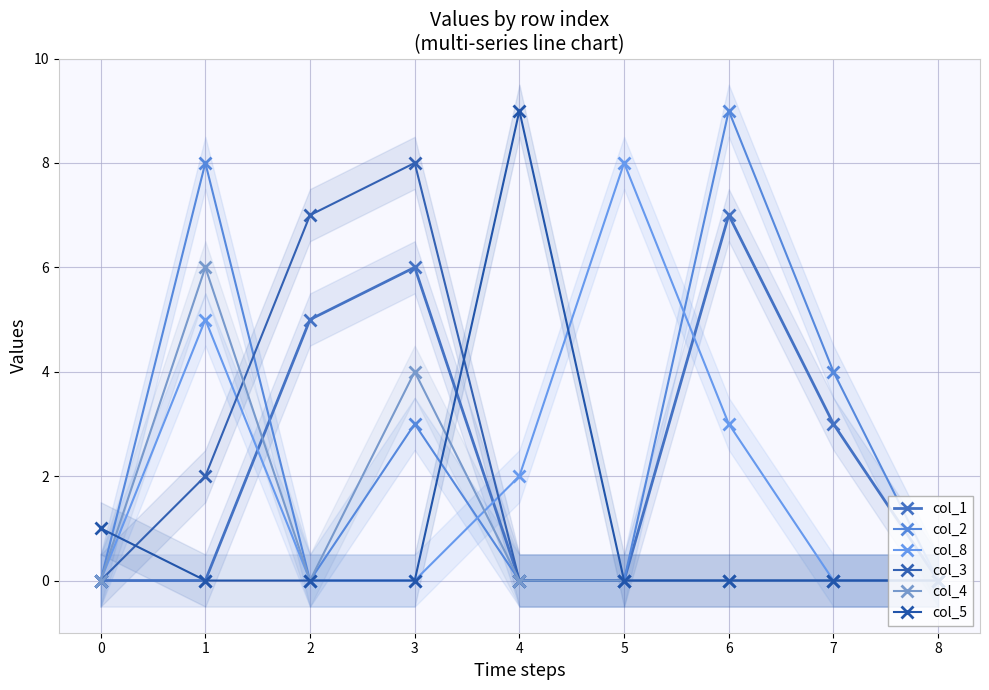

Reading left to right, list all the values displayed in this chart.

col_1: 0=0	1=0	2=5	3=6	4=0	5=0	6=7	7=3	8=0
col_2: 0=0	1=8	2=0	3=3	4=0	5=0	6=9	7=4	8=0
col_8: 0=0	1=5	2=0	3=0	4=2	5=8	6=3	7=0	8=0
col_3: 0=0	1=2	2=7	3=8	4=0	5=0	6=0	7=0	8=0
col_4: 0=0	1=6	2=0	3=4	4=0	5=0	6=0	7=0	8=0
col_5: 0=1	1=0	2=0	3=0	4=9	5=0	6=0	7=0	8=0